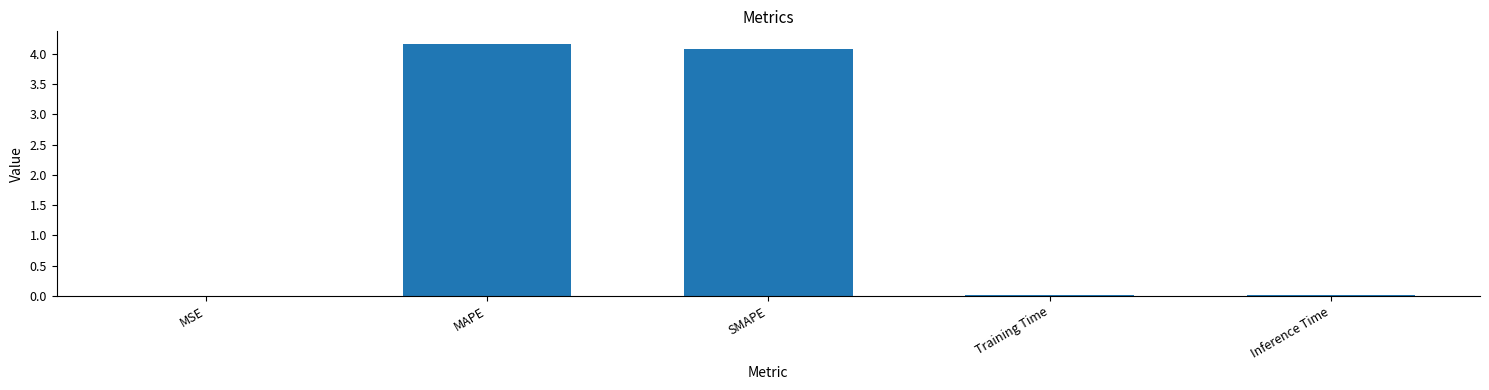

Between Inference Time and MAPE, which is larger?

MAPE